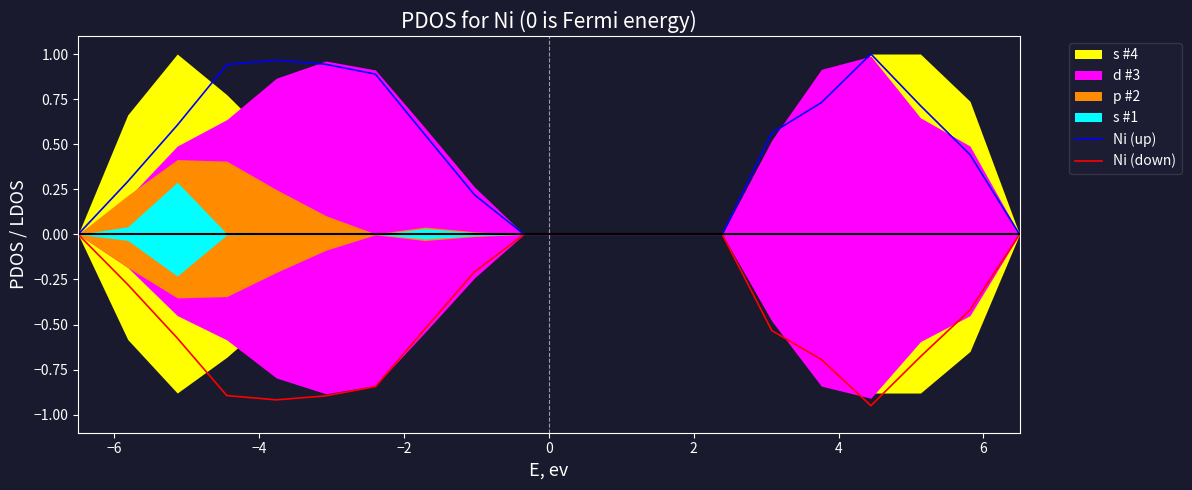

True or false: Ni (up) has a value of 1.1 at 17.

False